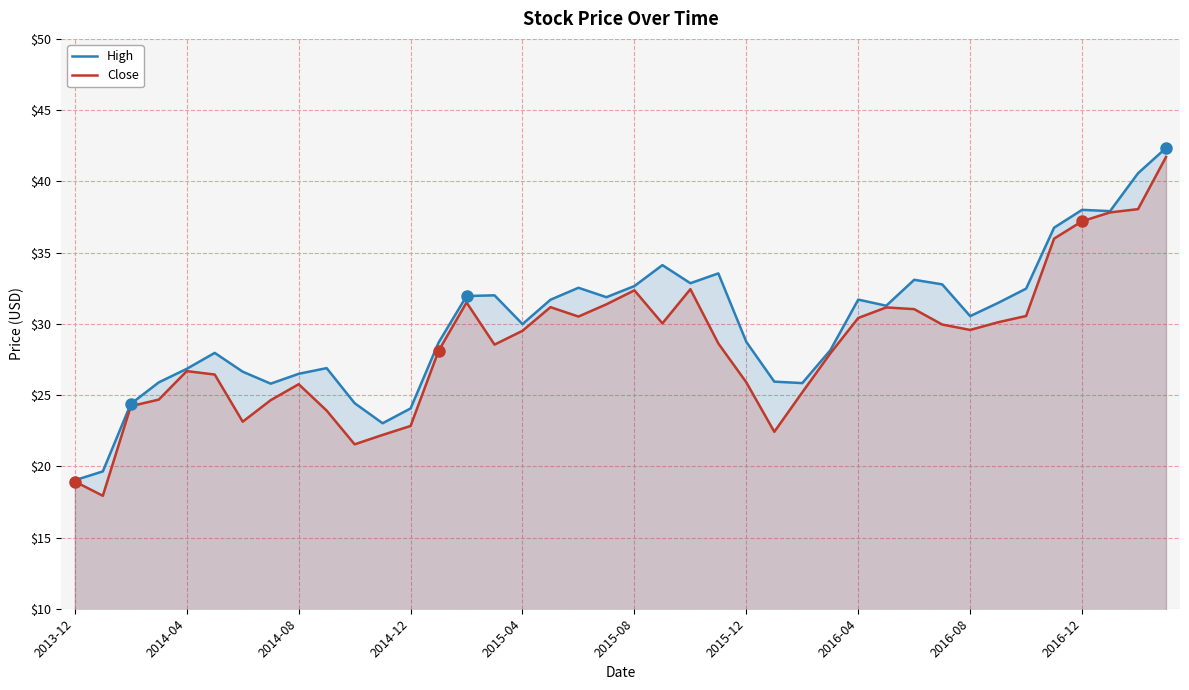

What position from the right is 33?

7